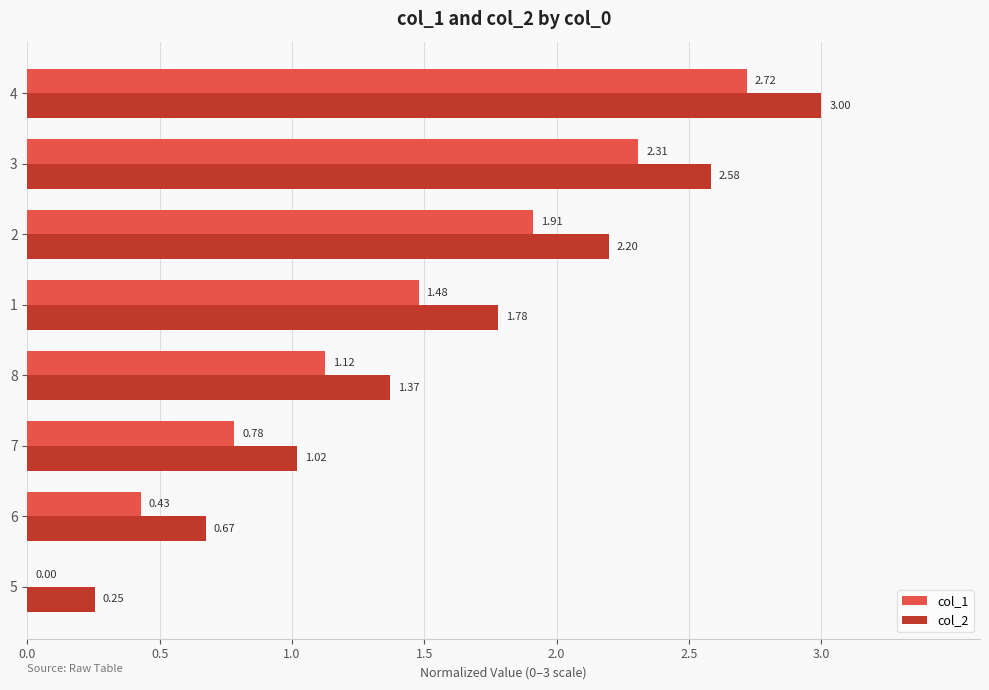

Between 7 and 4, which series saw the biggest shift?

col_2